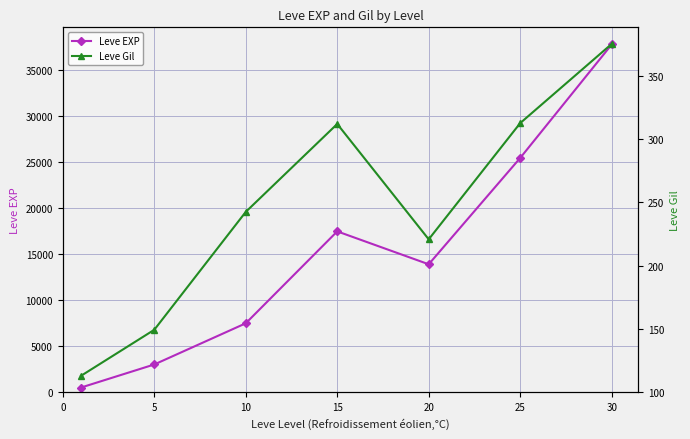

What is the difference between the second highest and second lowest values in the Leve Gil series?

163.3